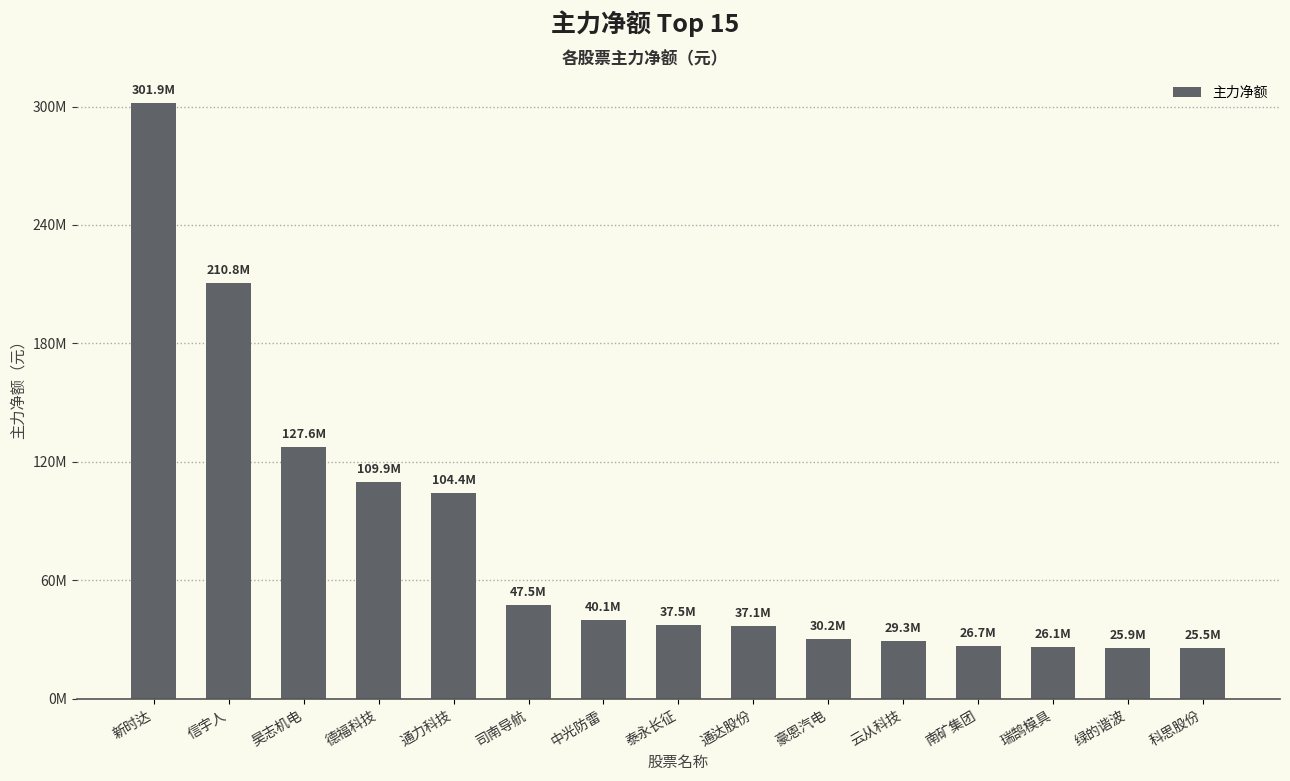

How many distinct data groups are displayed?

1